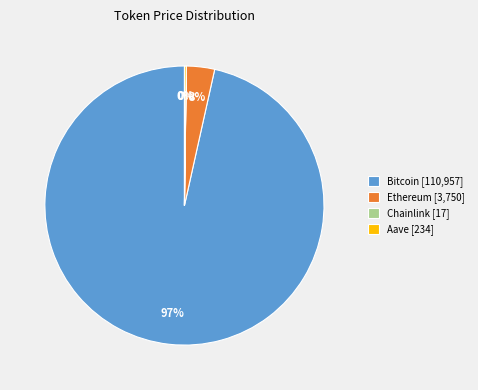

True or false: Ethereum accounts for 9% of the total.

False